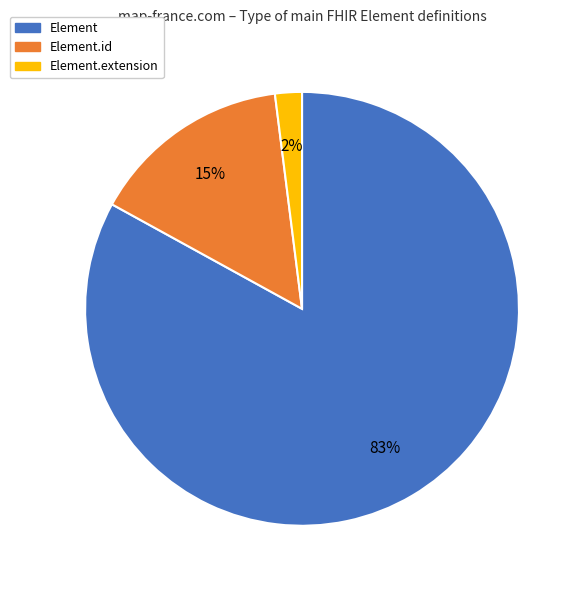

To the nearest percent, what is the average slice percentage?

33%